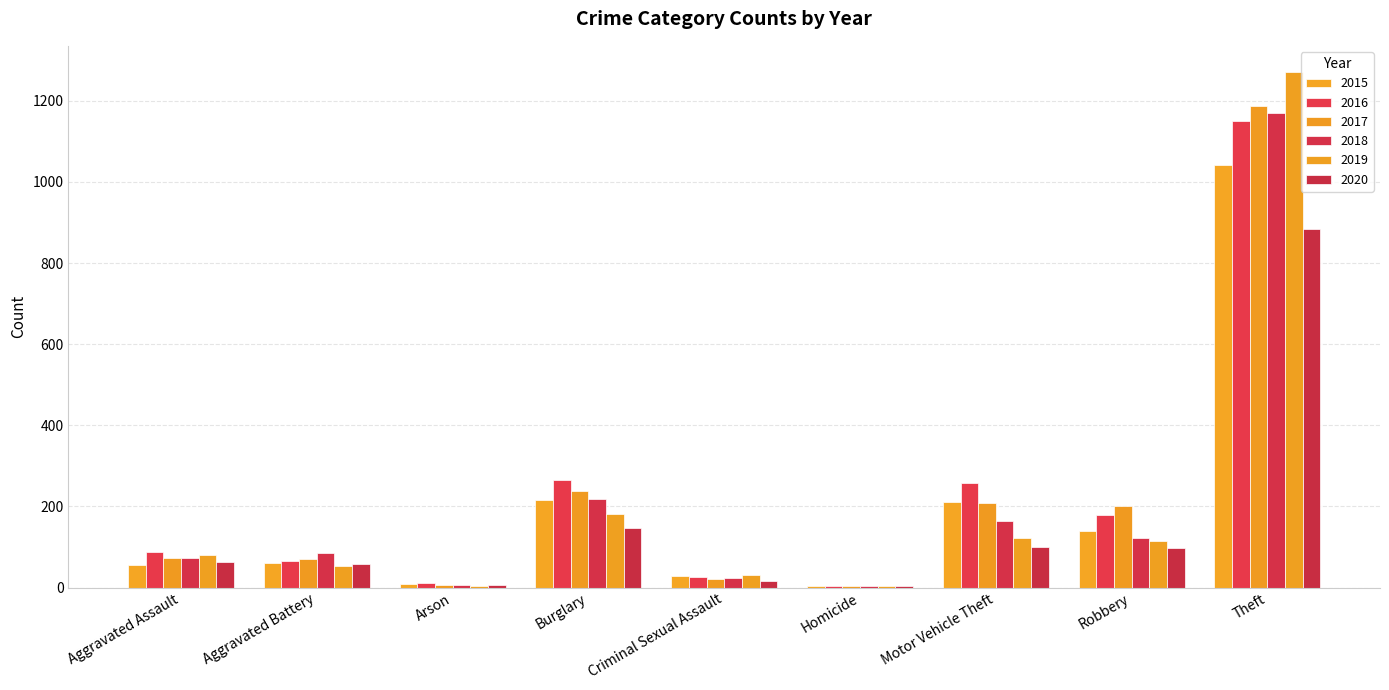

How many data points does each series have?

9